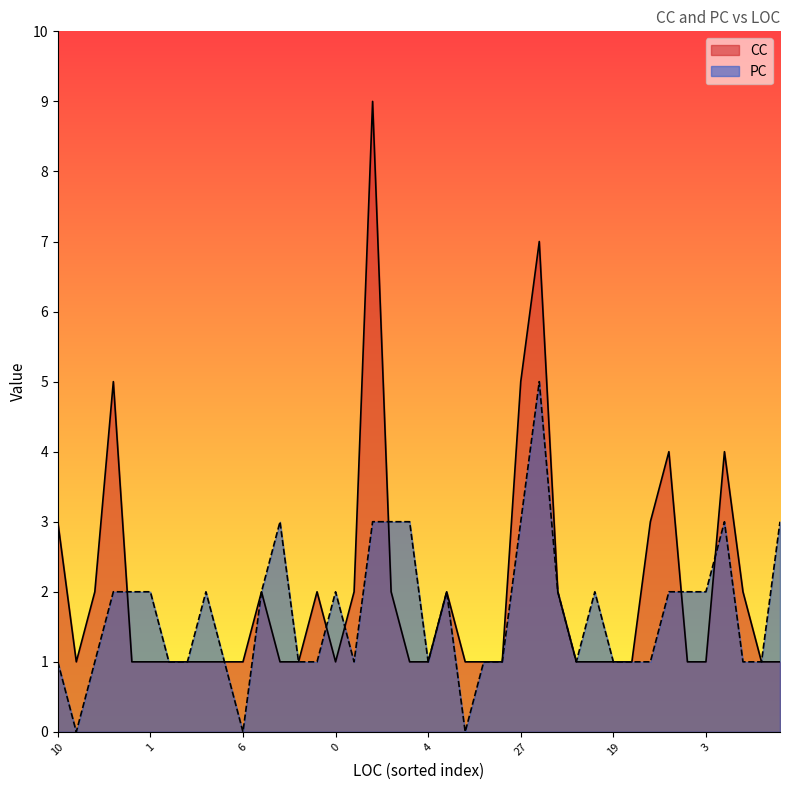

Which series has the widest spread of values?

CC